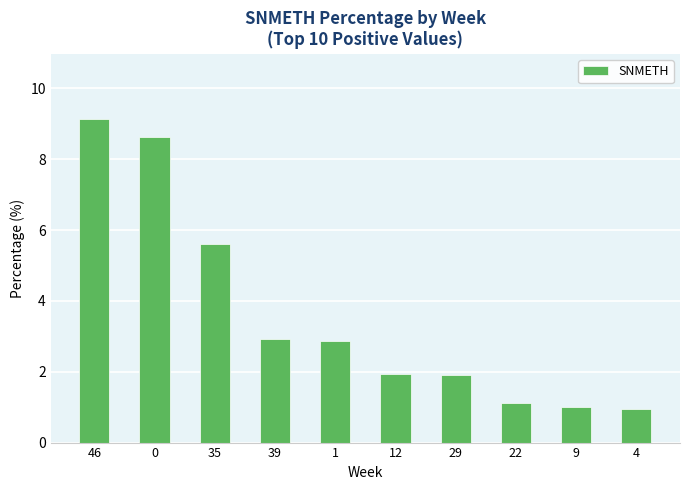

What is the maximum value shown in the chart?

9.1